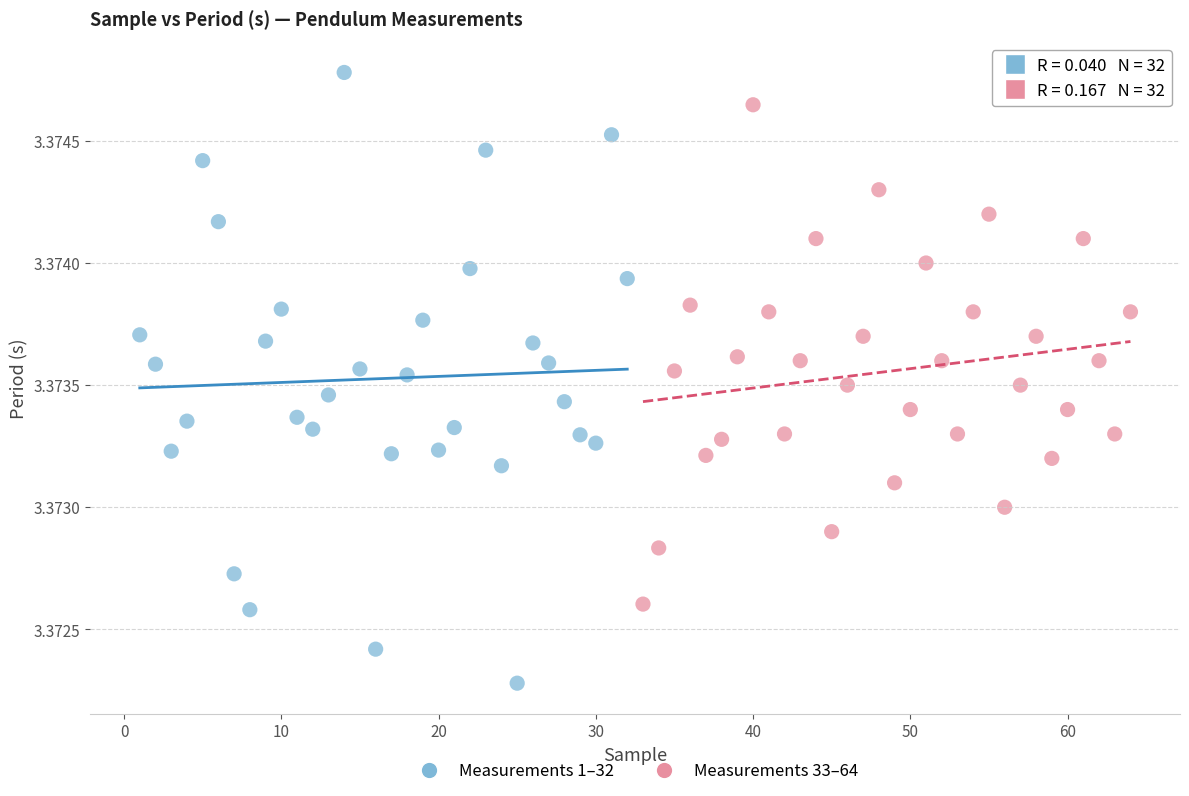

Which series has the widest spread of Y values?

Measurements 1–32